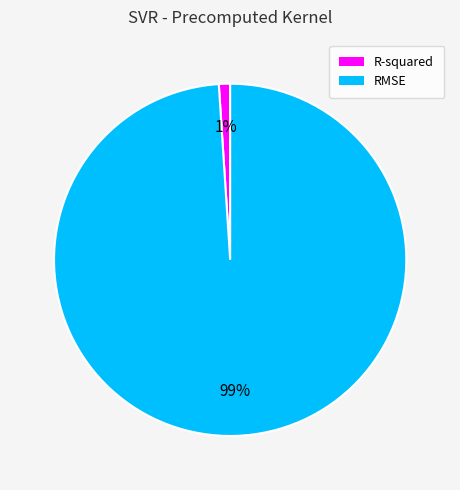

Rank the categories by value from lowest to highest.

R-squared, RMSE